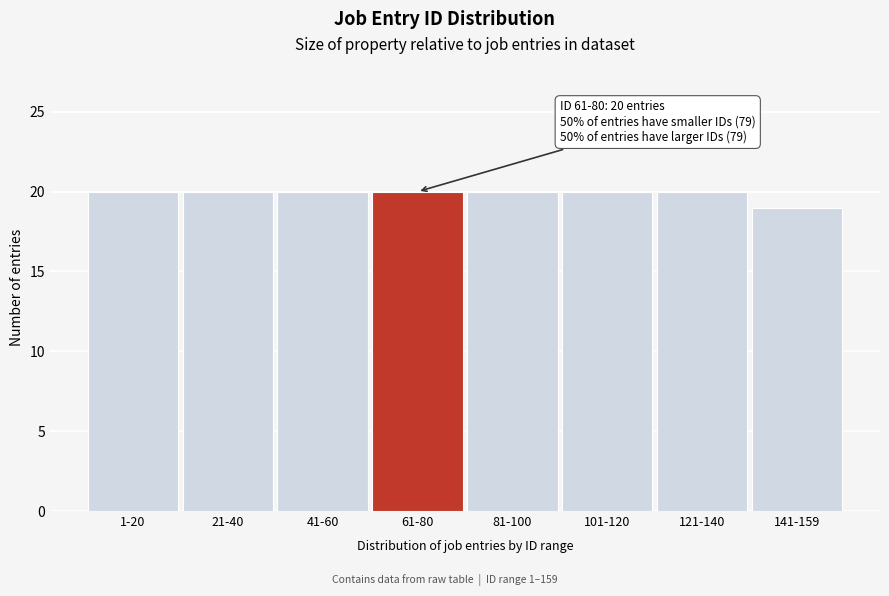

Reading right to left, list all the values displayed in this chart.

19	20	20	20	20	20	20	20